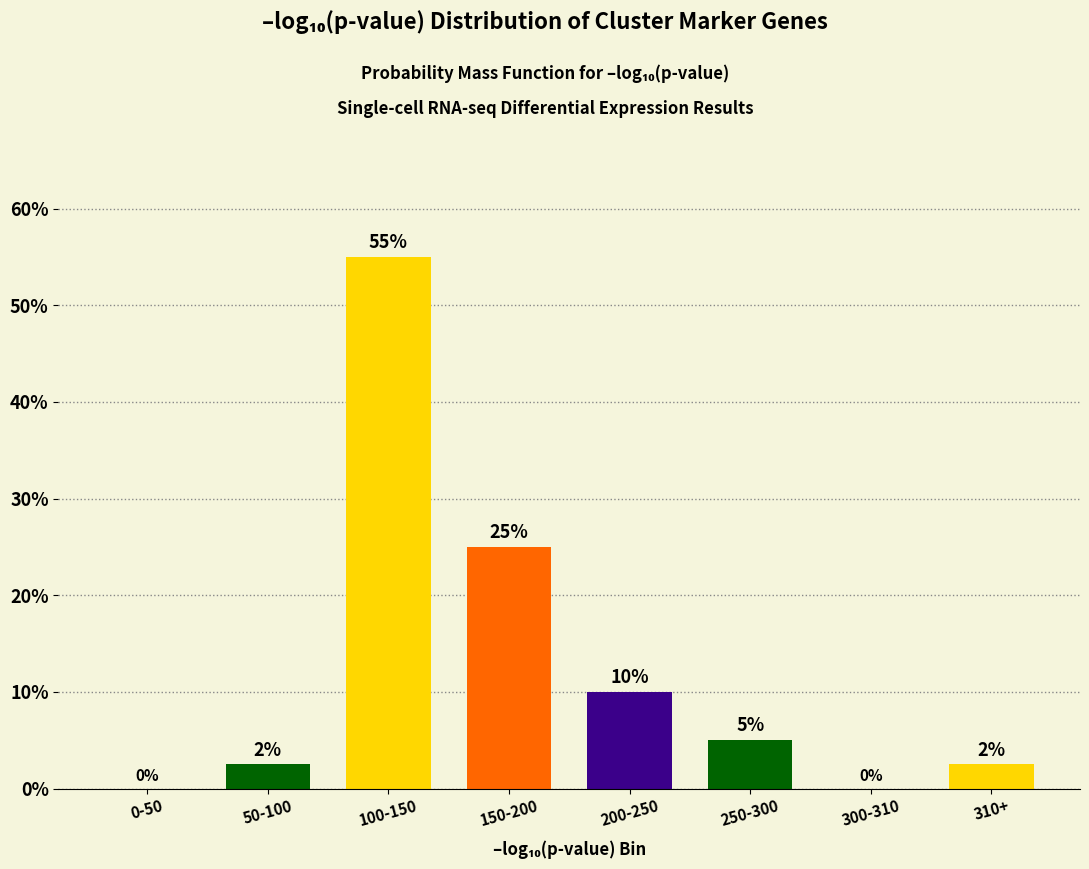

The chart shows a value of 5.0 at 200-250. True or false?

False